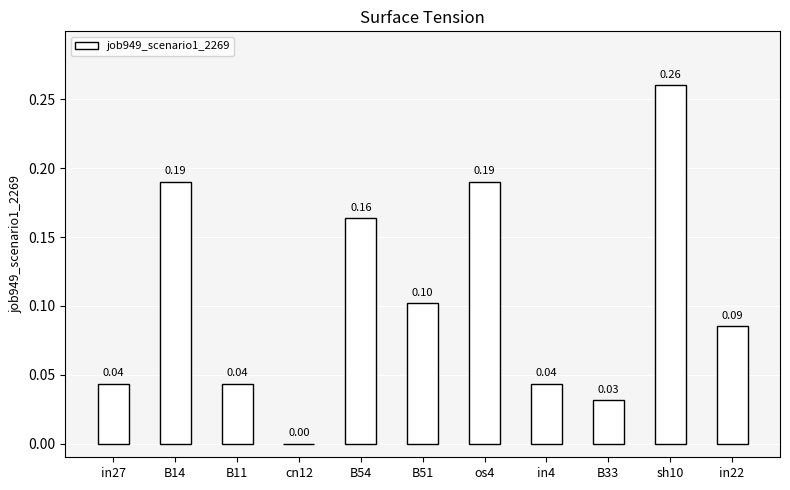

Count the values in the range 0 to 1.

11